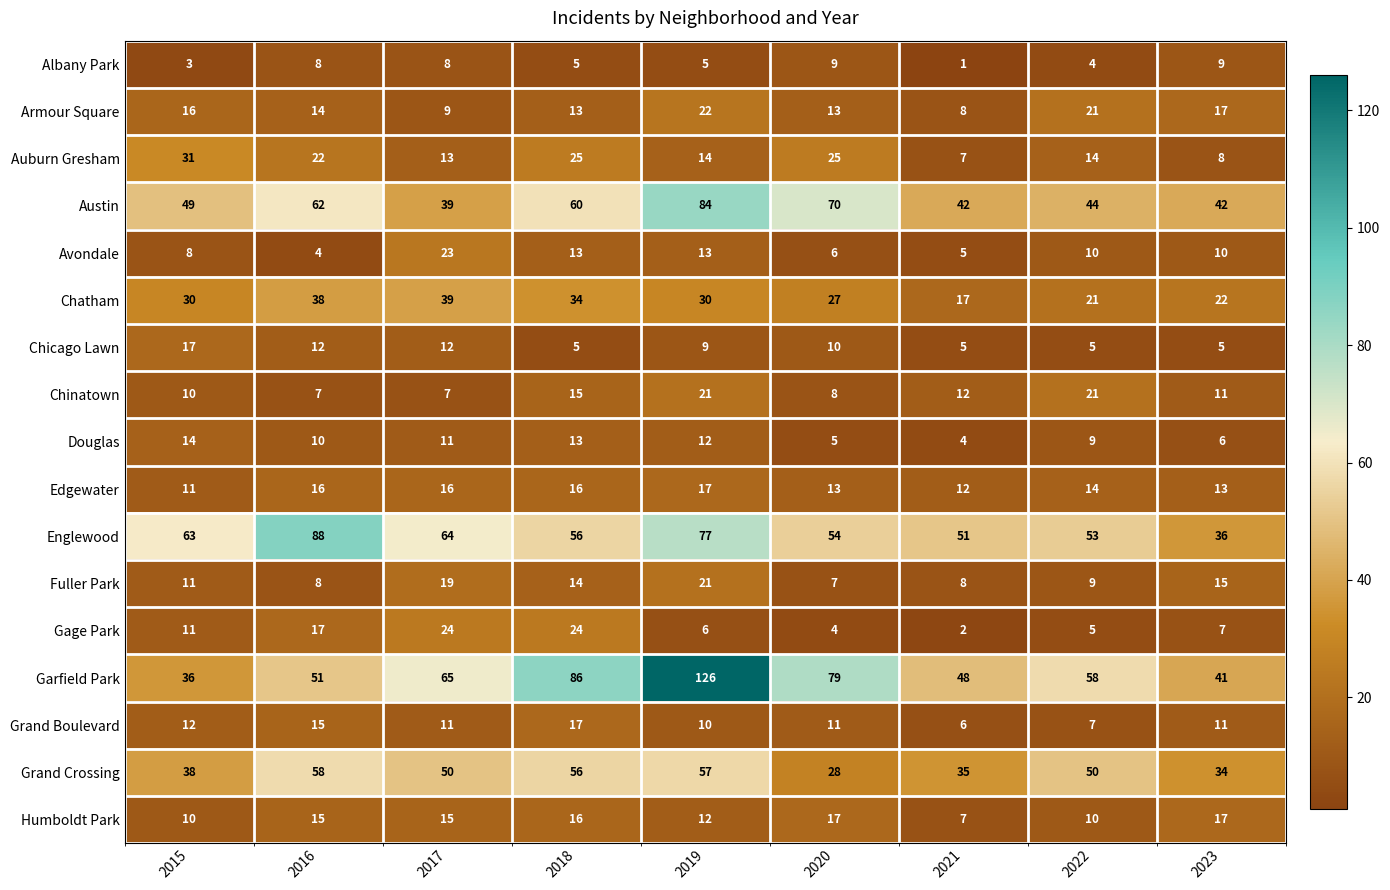

What is the total value across all series at 2022?

355